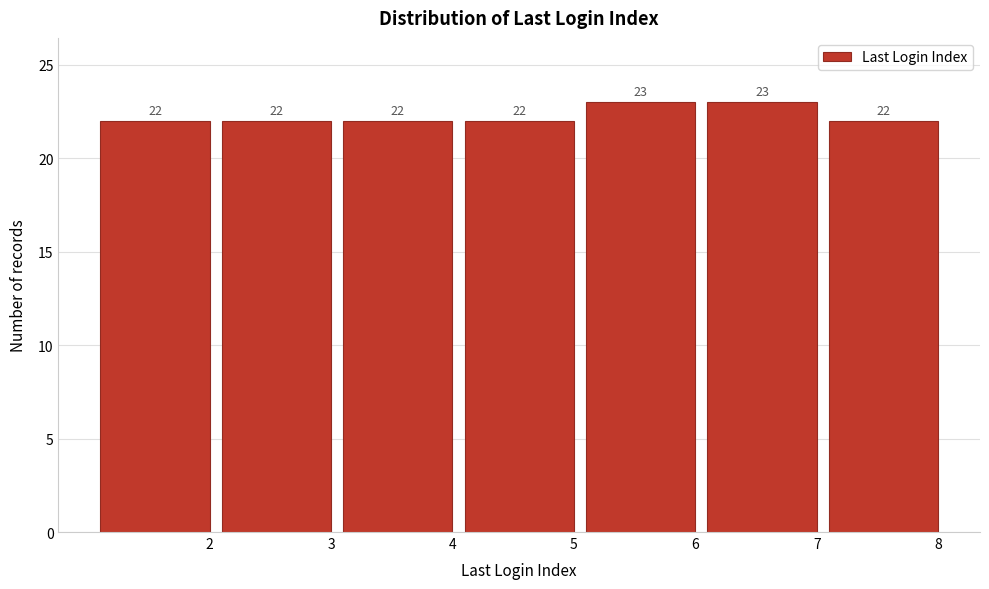

Reading left to right, what are all the values shown in this chart?

22	22	22	22	23	23	22